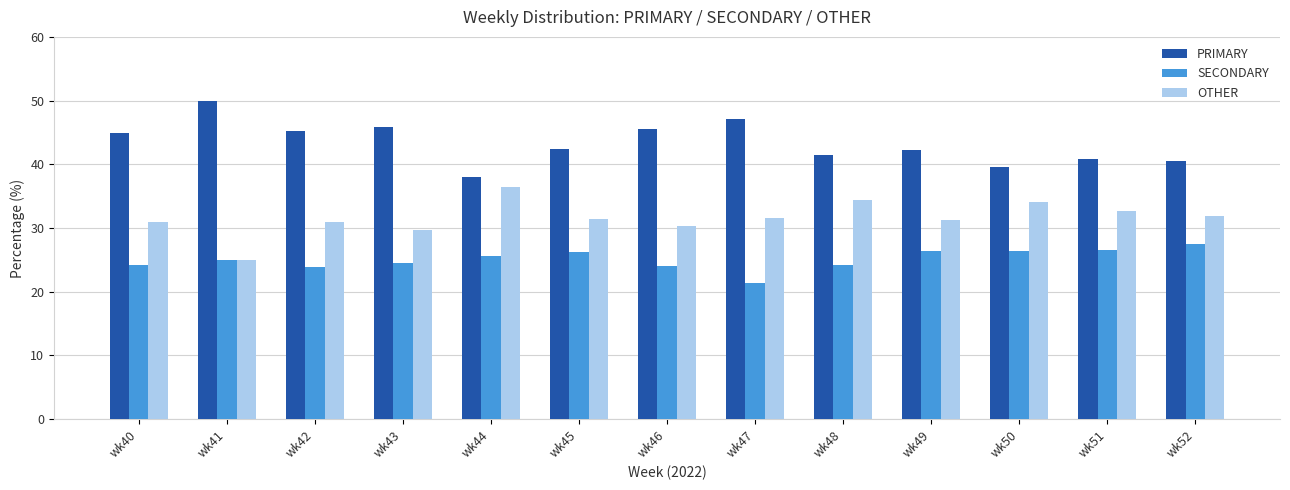

Is it true that OTHER equals 21.1 at wk46?

False